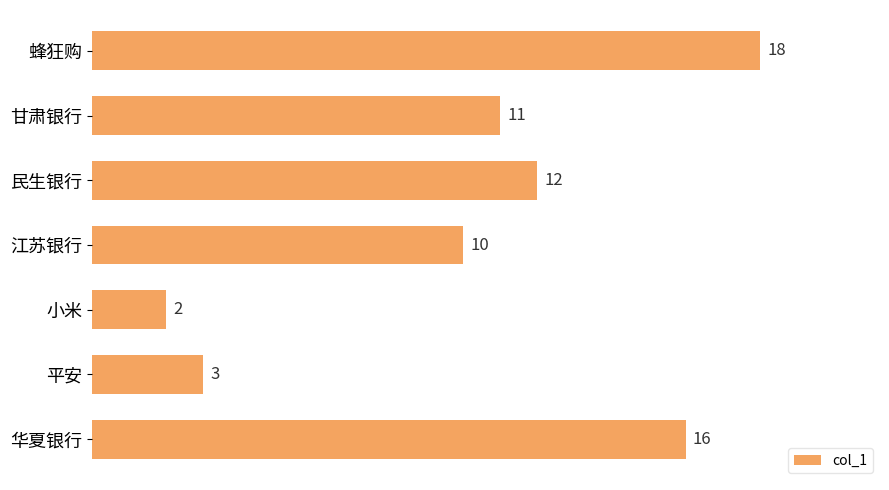

Between 江苏银行 and 小米, which is larger?

江苏银行